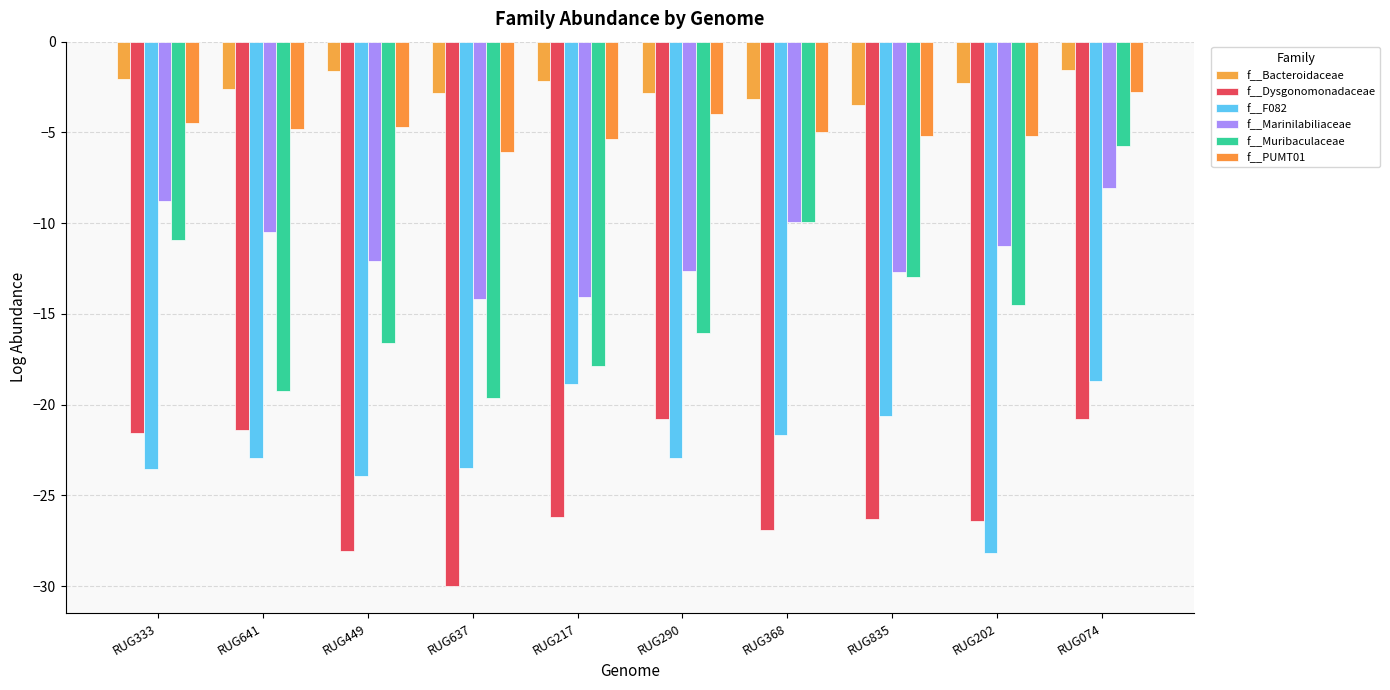

What is the label of the 3rd bar from the left?

RUG449